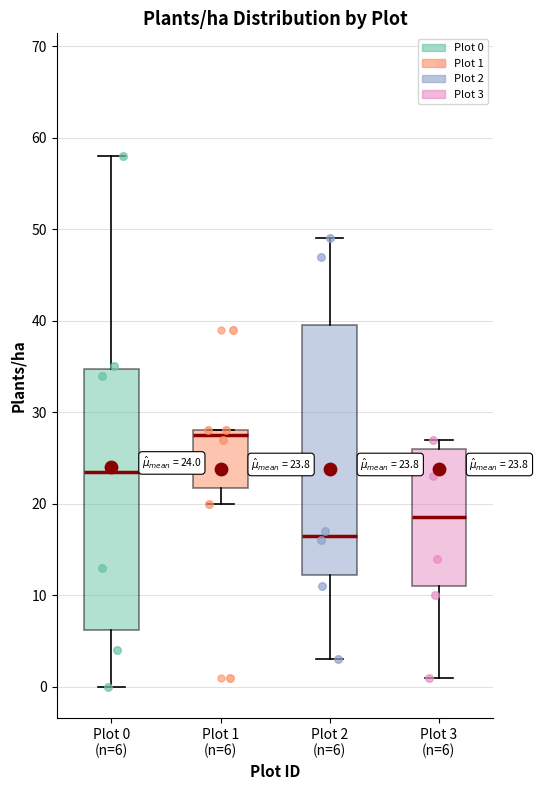

Which box's median line is the highest?

Plot 1 (n=6)